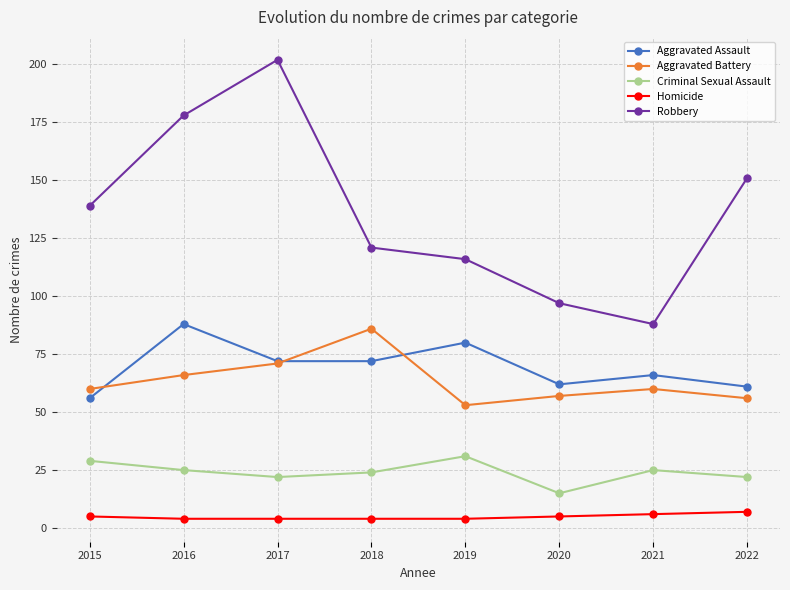

What is the value of the Aggravated Assault point at the 4th from the left?

72